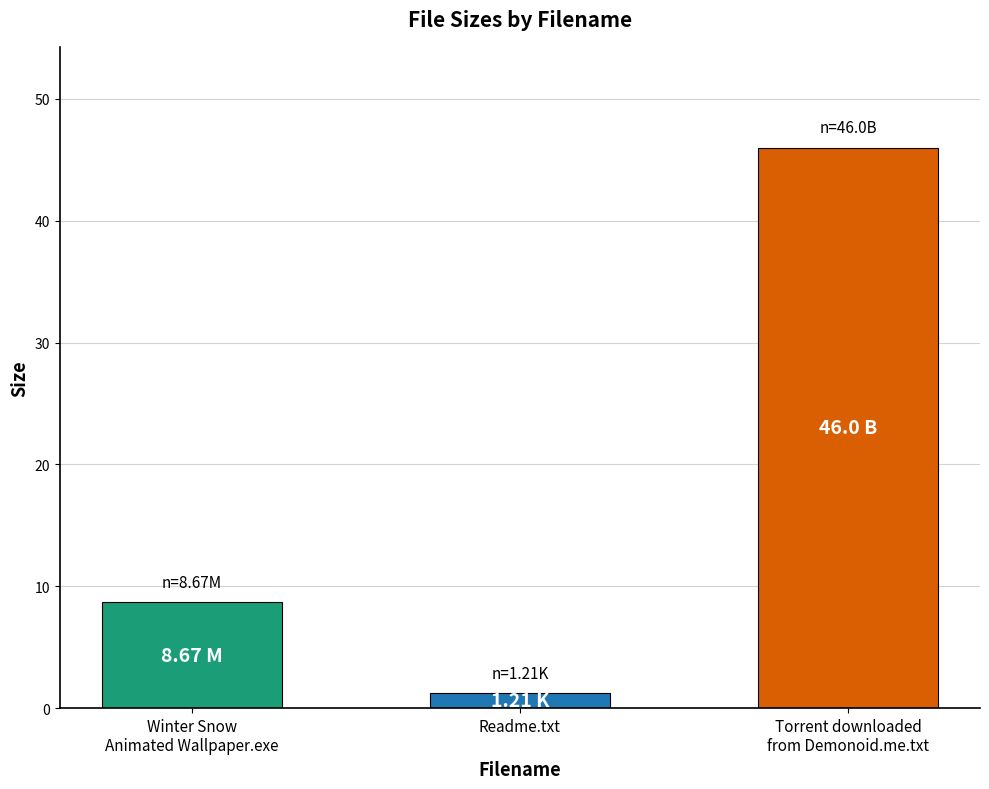

What is the sum of all values?

55.9